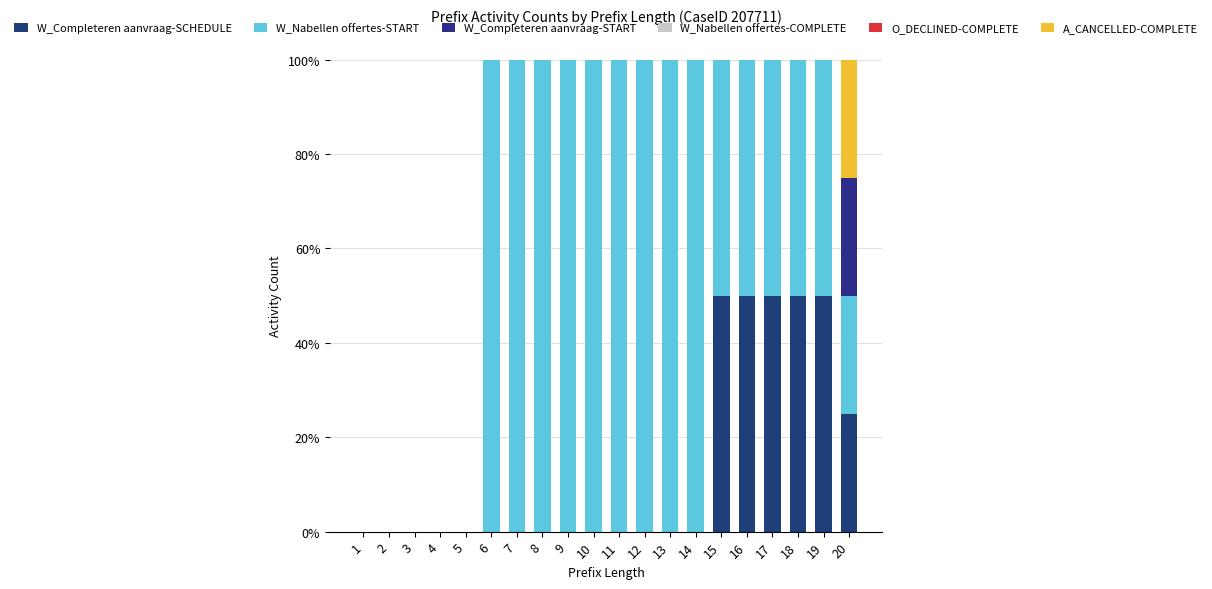

Is it true that W_Completeren aanvraag-START equals 0 at 16?

True